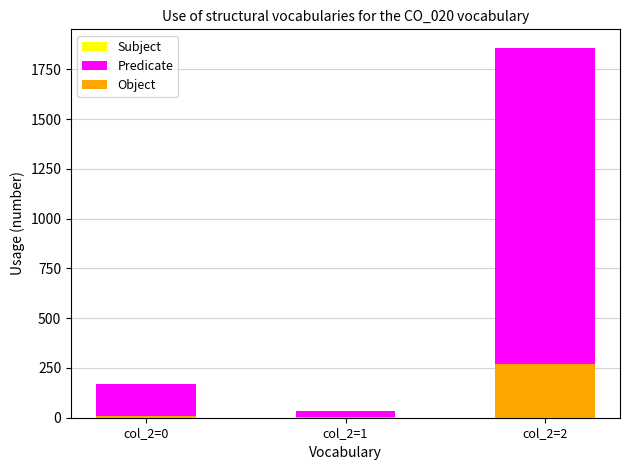

The value of Object at col_2=2 is 358. True or false?

False